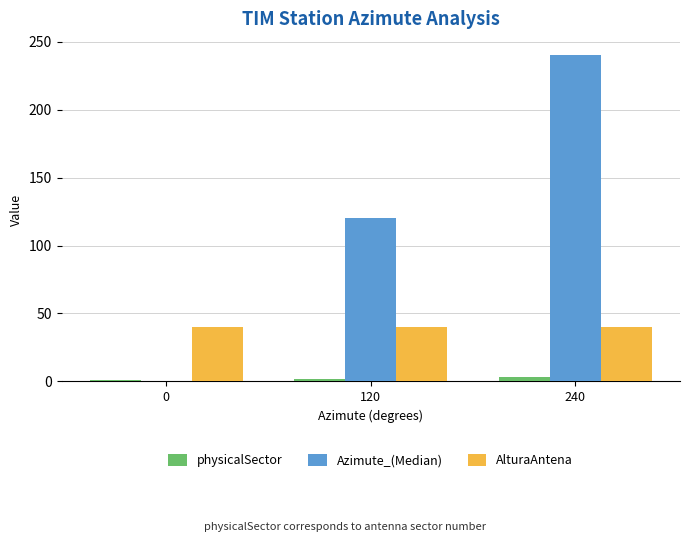

What are all the series names shown in the legend?

physicalSector, Azimute_(Median), AlturaAntena